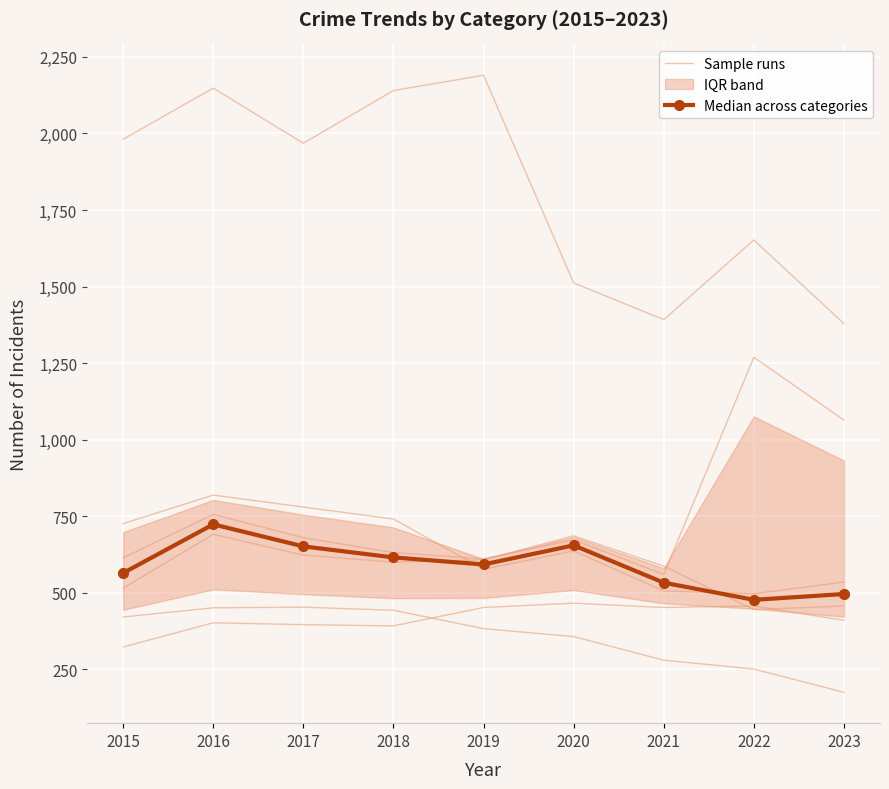

What value does the Sample runs series have at 2023?

410.0